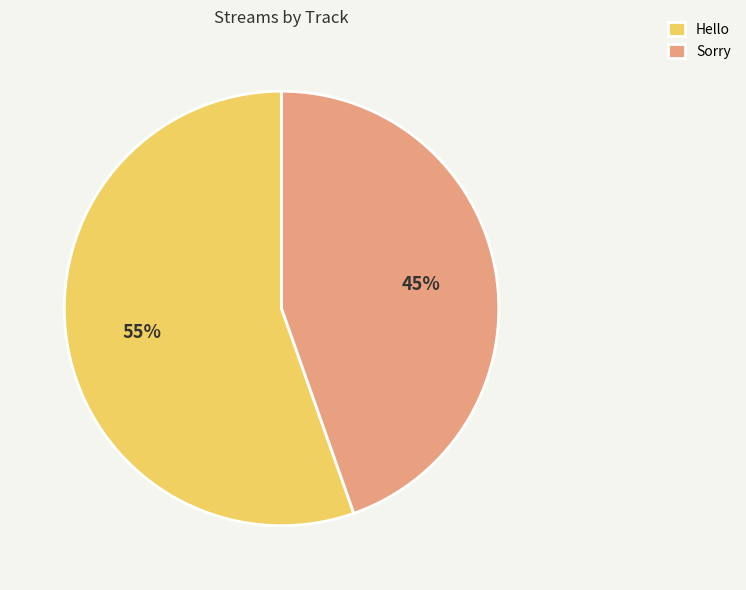

Is Hello the majority of the pie?

Yes